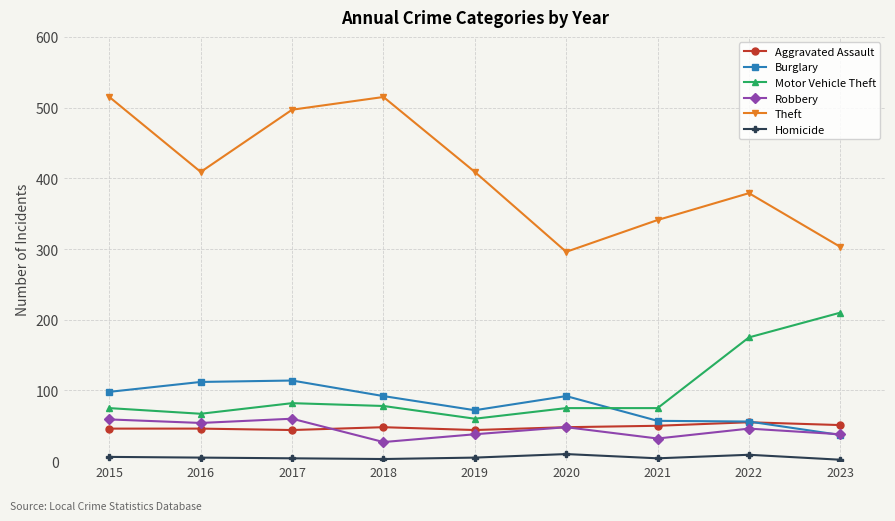

True or false: Burglary and Homicide cross at least once.

False